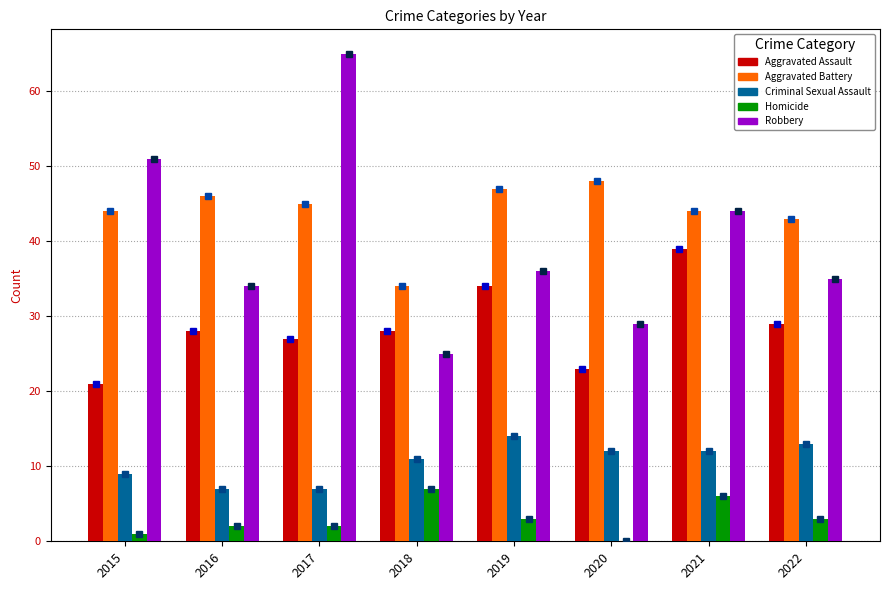

What is the sum of the Homicide values at 2017 and 2018?

9